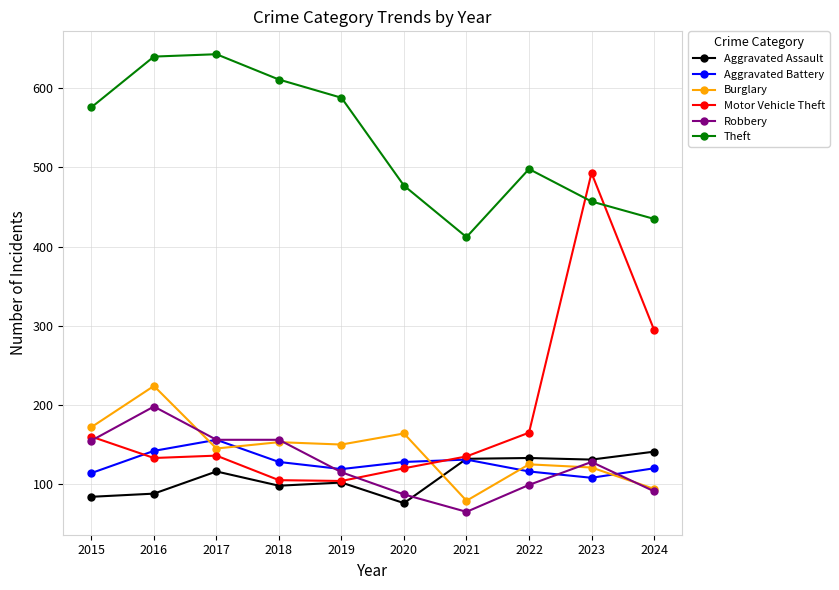

The Aggravated Assault series shows 35 at 2024. True or false?

False